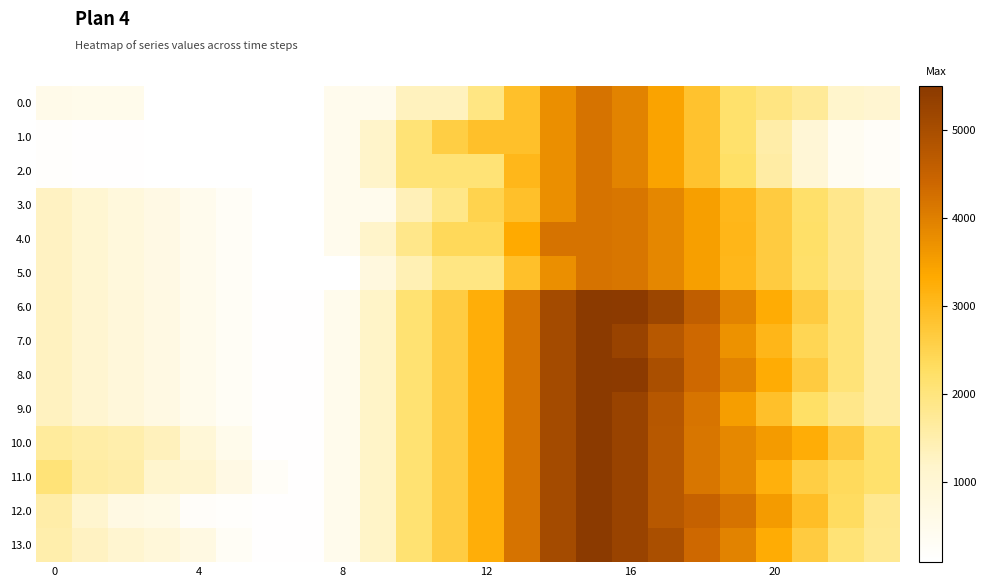

Which series has the widest spread of values?

6.0